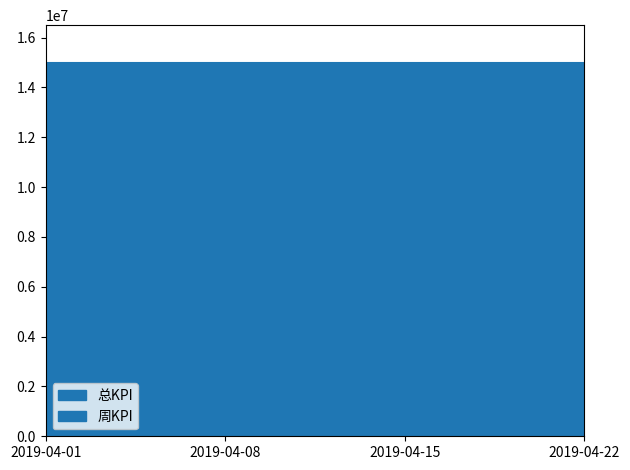

What is the maximum value shown in the chart?

15000000